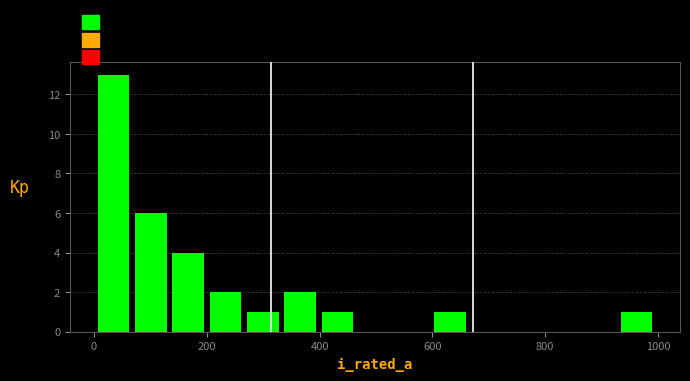

Read against the x-axis, roughly where is the centre of the tallest bar?

40